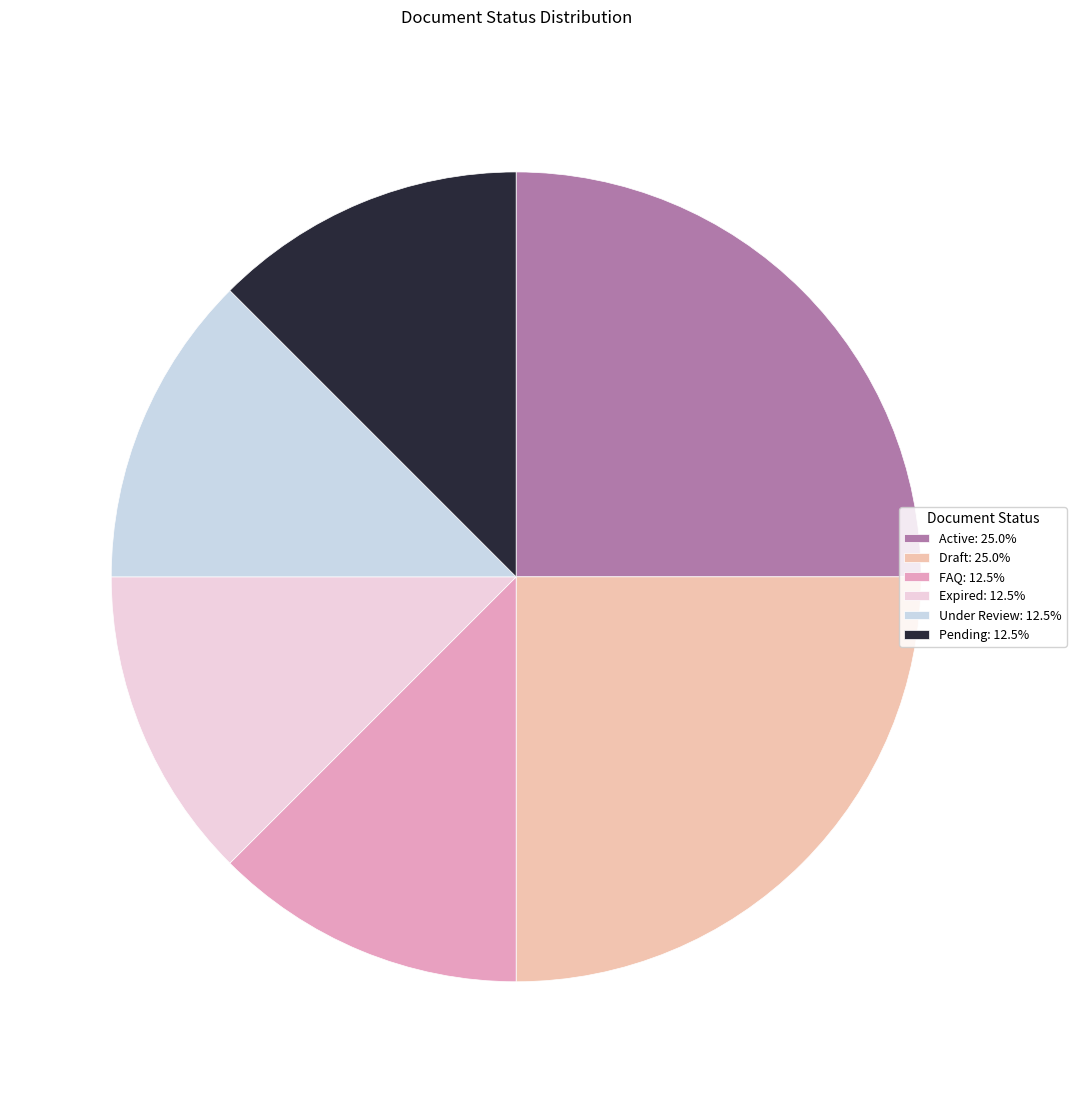

What is the ratio of the value at Expired: 12.5% to the value at Pending: 12.5%?

1.0